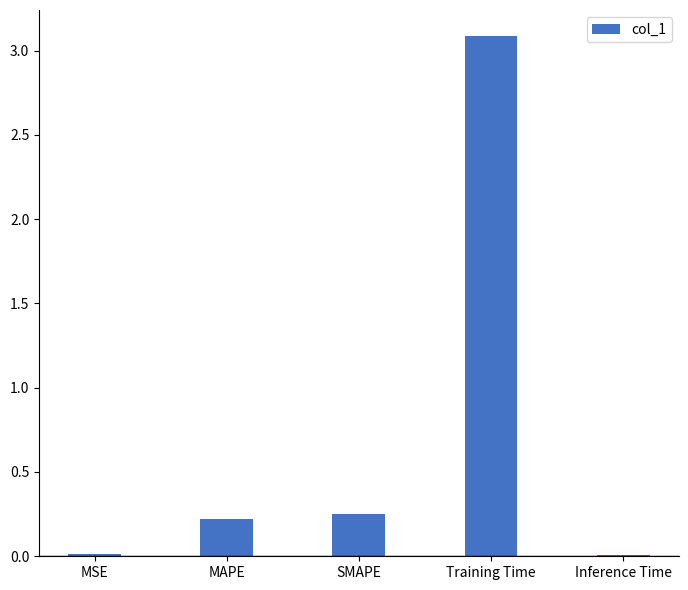

What value does the data have at Training Time?

3.1